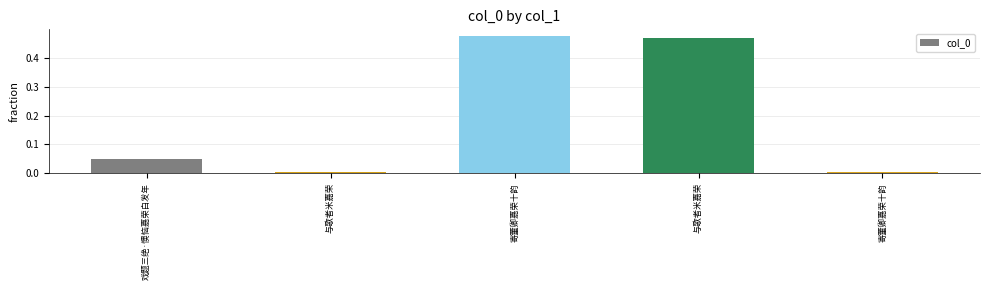

Does the chart contain any negative values?

No